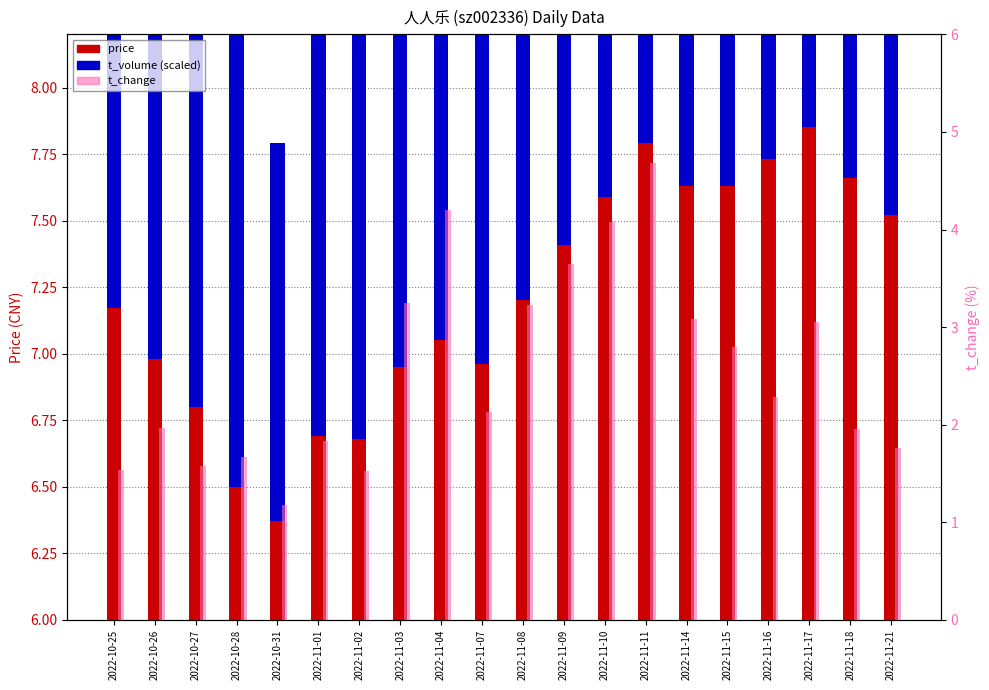

Between 2022-11-01 and 2022-11-03, which series saw the biggest shift?

t_change